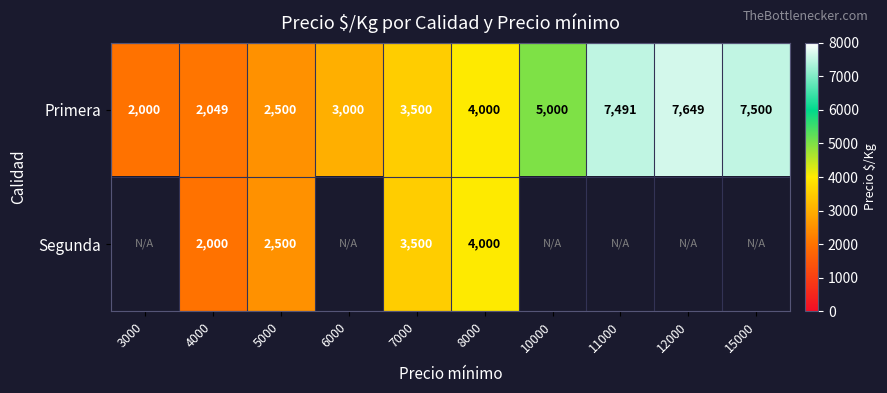

What is the minimum value shown in the chart?

2000.0